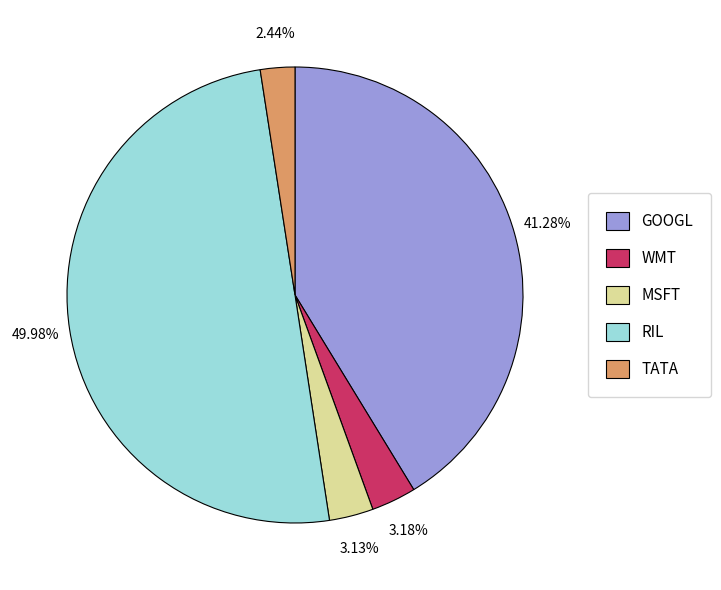

What is the ratio of the value at GOOGL to the value at MSFT?

13.2